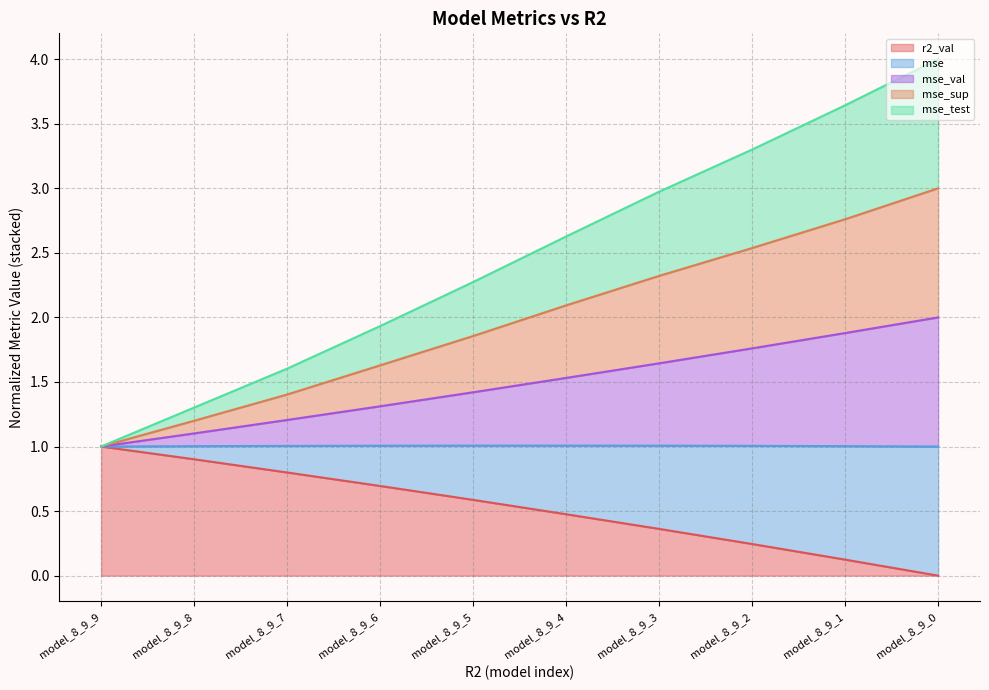

Where does the mse_sup series first go above 2?

model_8_9_4